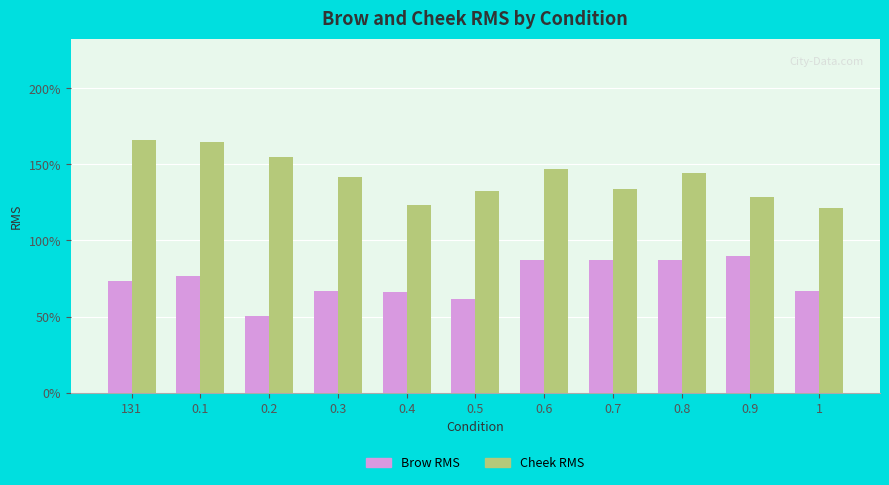

Does the chart contain any negative values?

No